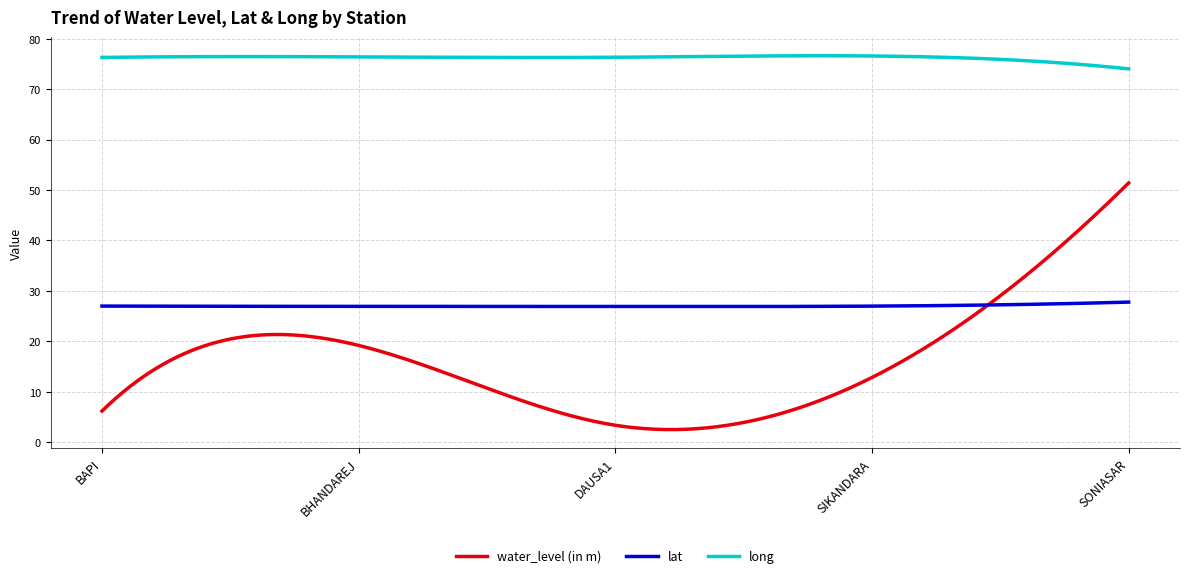

What is the difference between the maximum and minimum values in the water_level (in m) series?

48.9